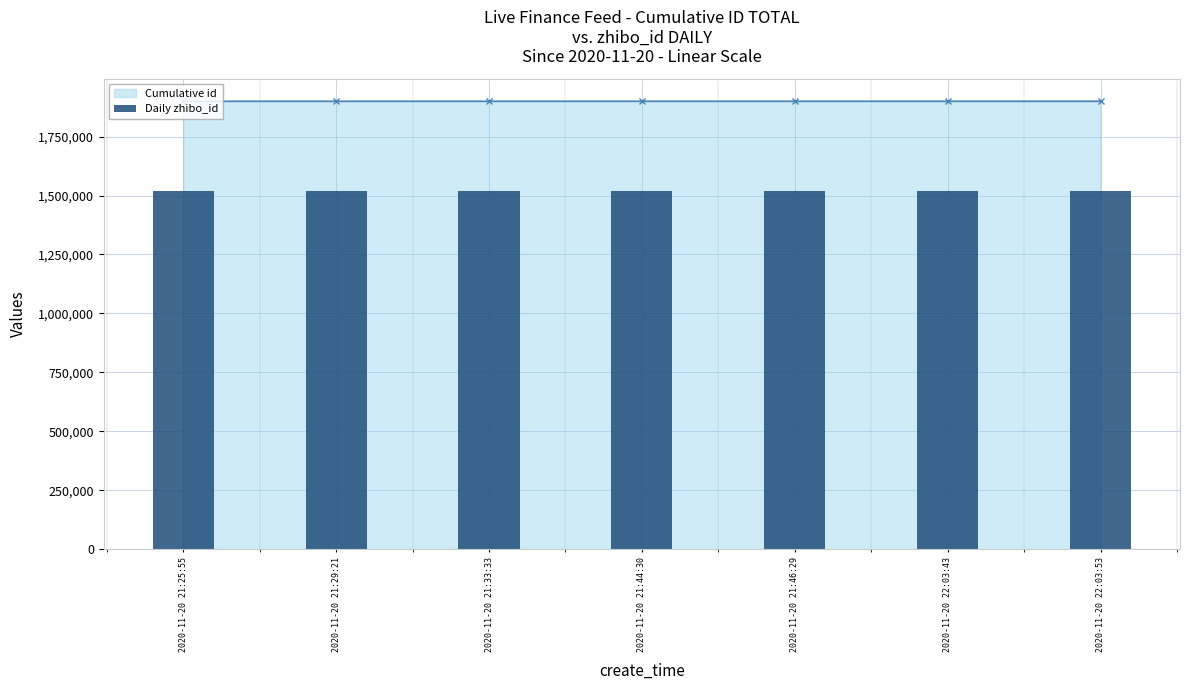

The value at 2020-11-20 21:46:29 is 1899740. True or false?

True